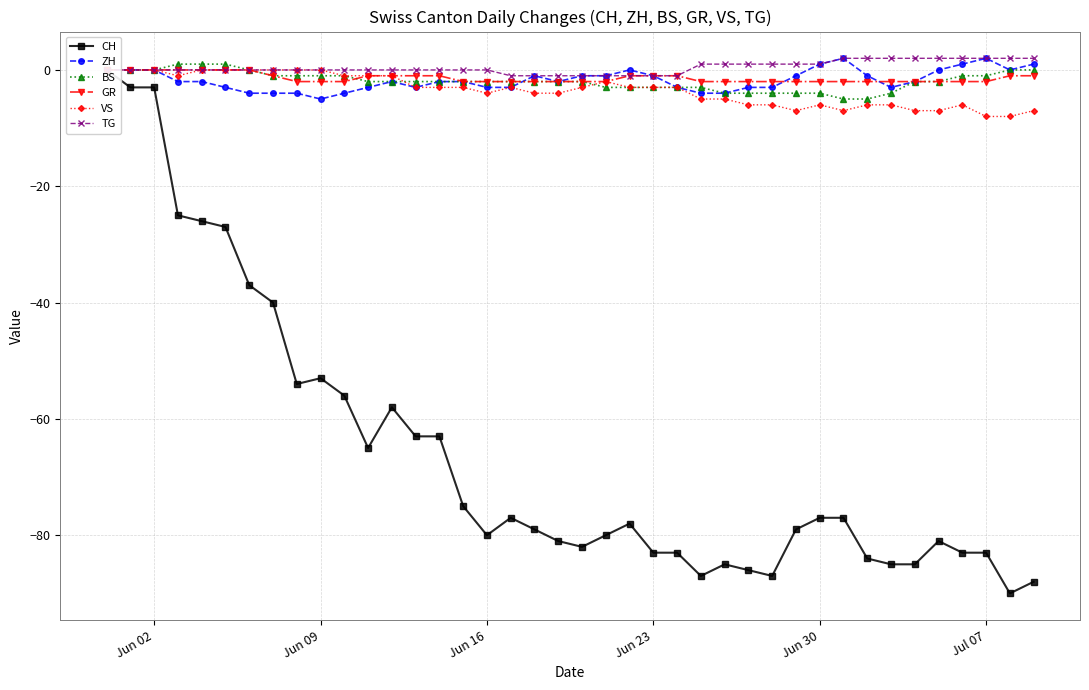

What is the lowest value of the GR series?

-2